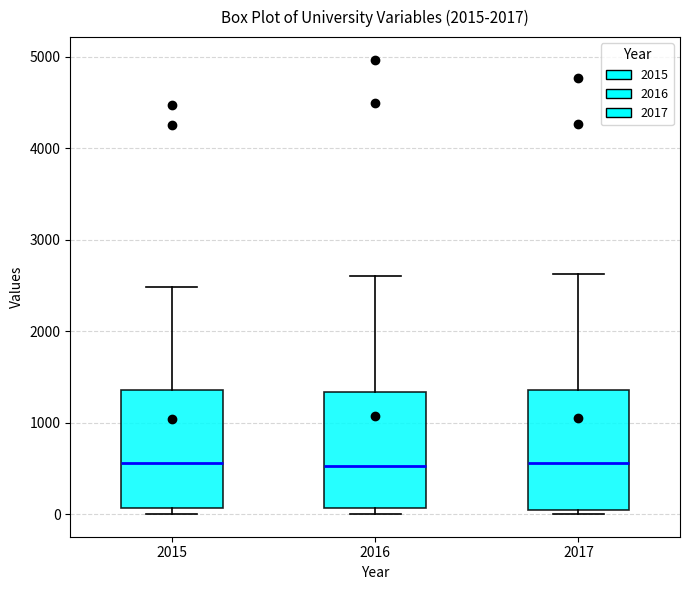

Reading left to right, read every box against the y-axis: the position of its median line, the range the box covers, and the ends of its whiskers. The values are not printed on the chart, so give them approximately, as read against the axis.

2015: median 600, box 100 to 1400, whiskers 0 to 2500
2016: median 500, box 100 to 1300, whiskers 0 to 2600
2017: median 600, box 0 to 1400, whiskers 0 (just below the box's lower edge) to 2600